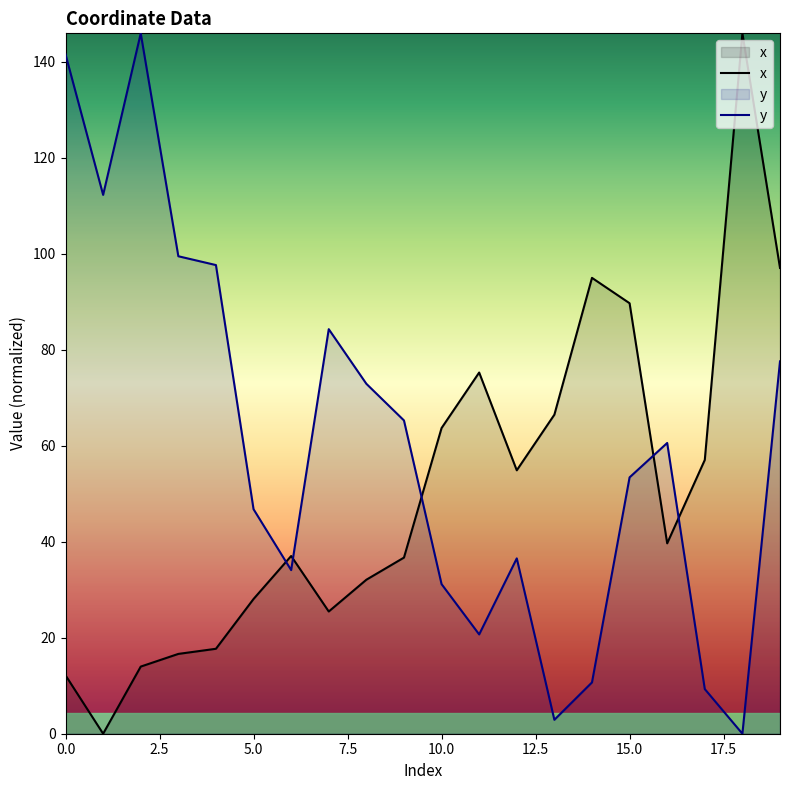

What is the value of the x point at the 19th from the left?

145.9